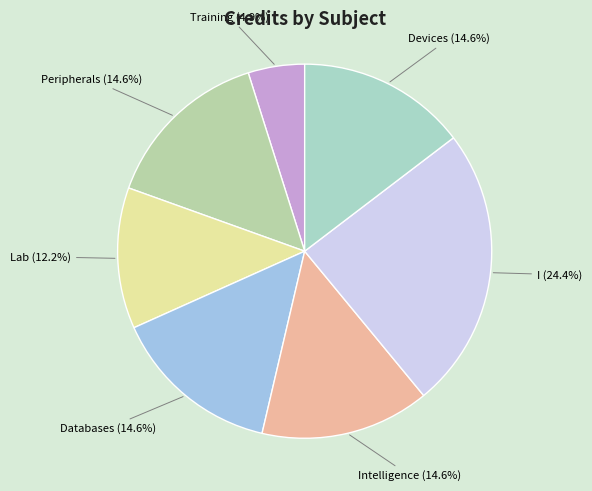

How many segments does this pie chart have?

7